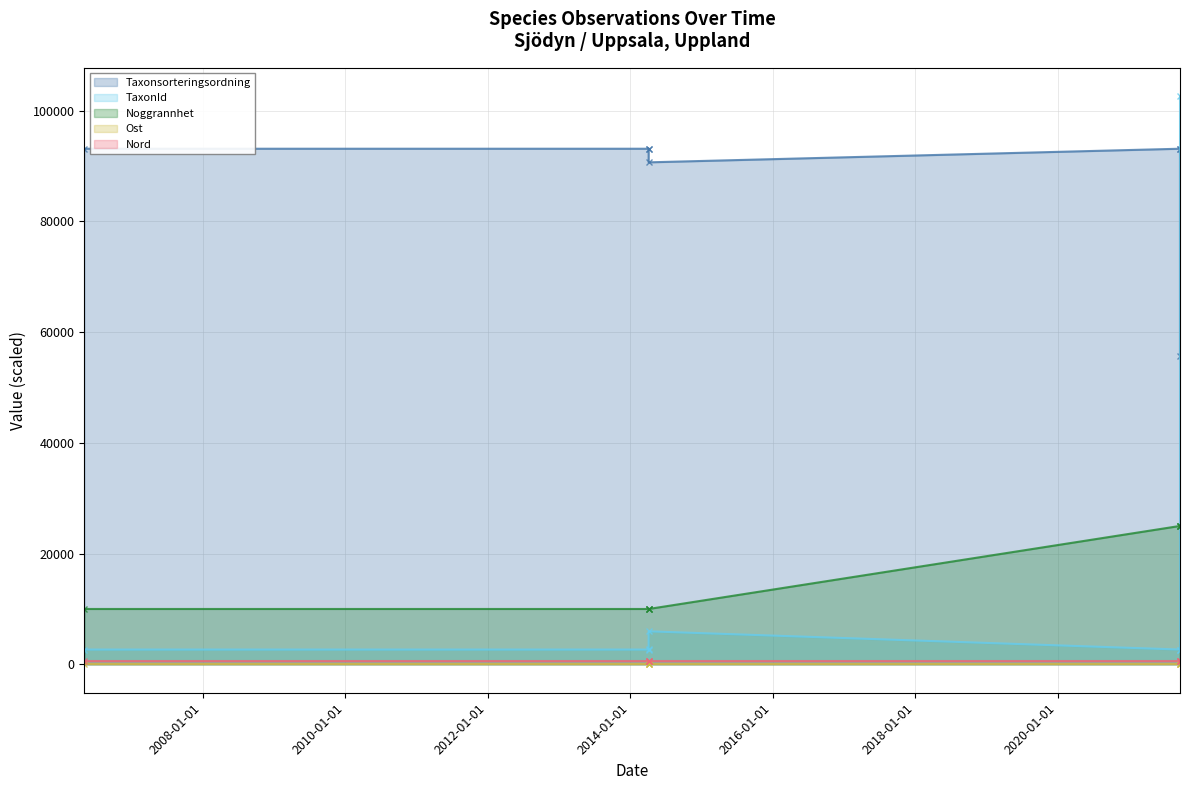

True or false: Ost - line and Noggrannhet - line intersect in this chart.

False